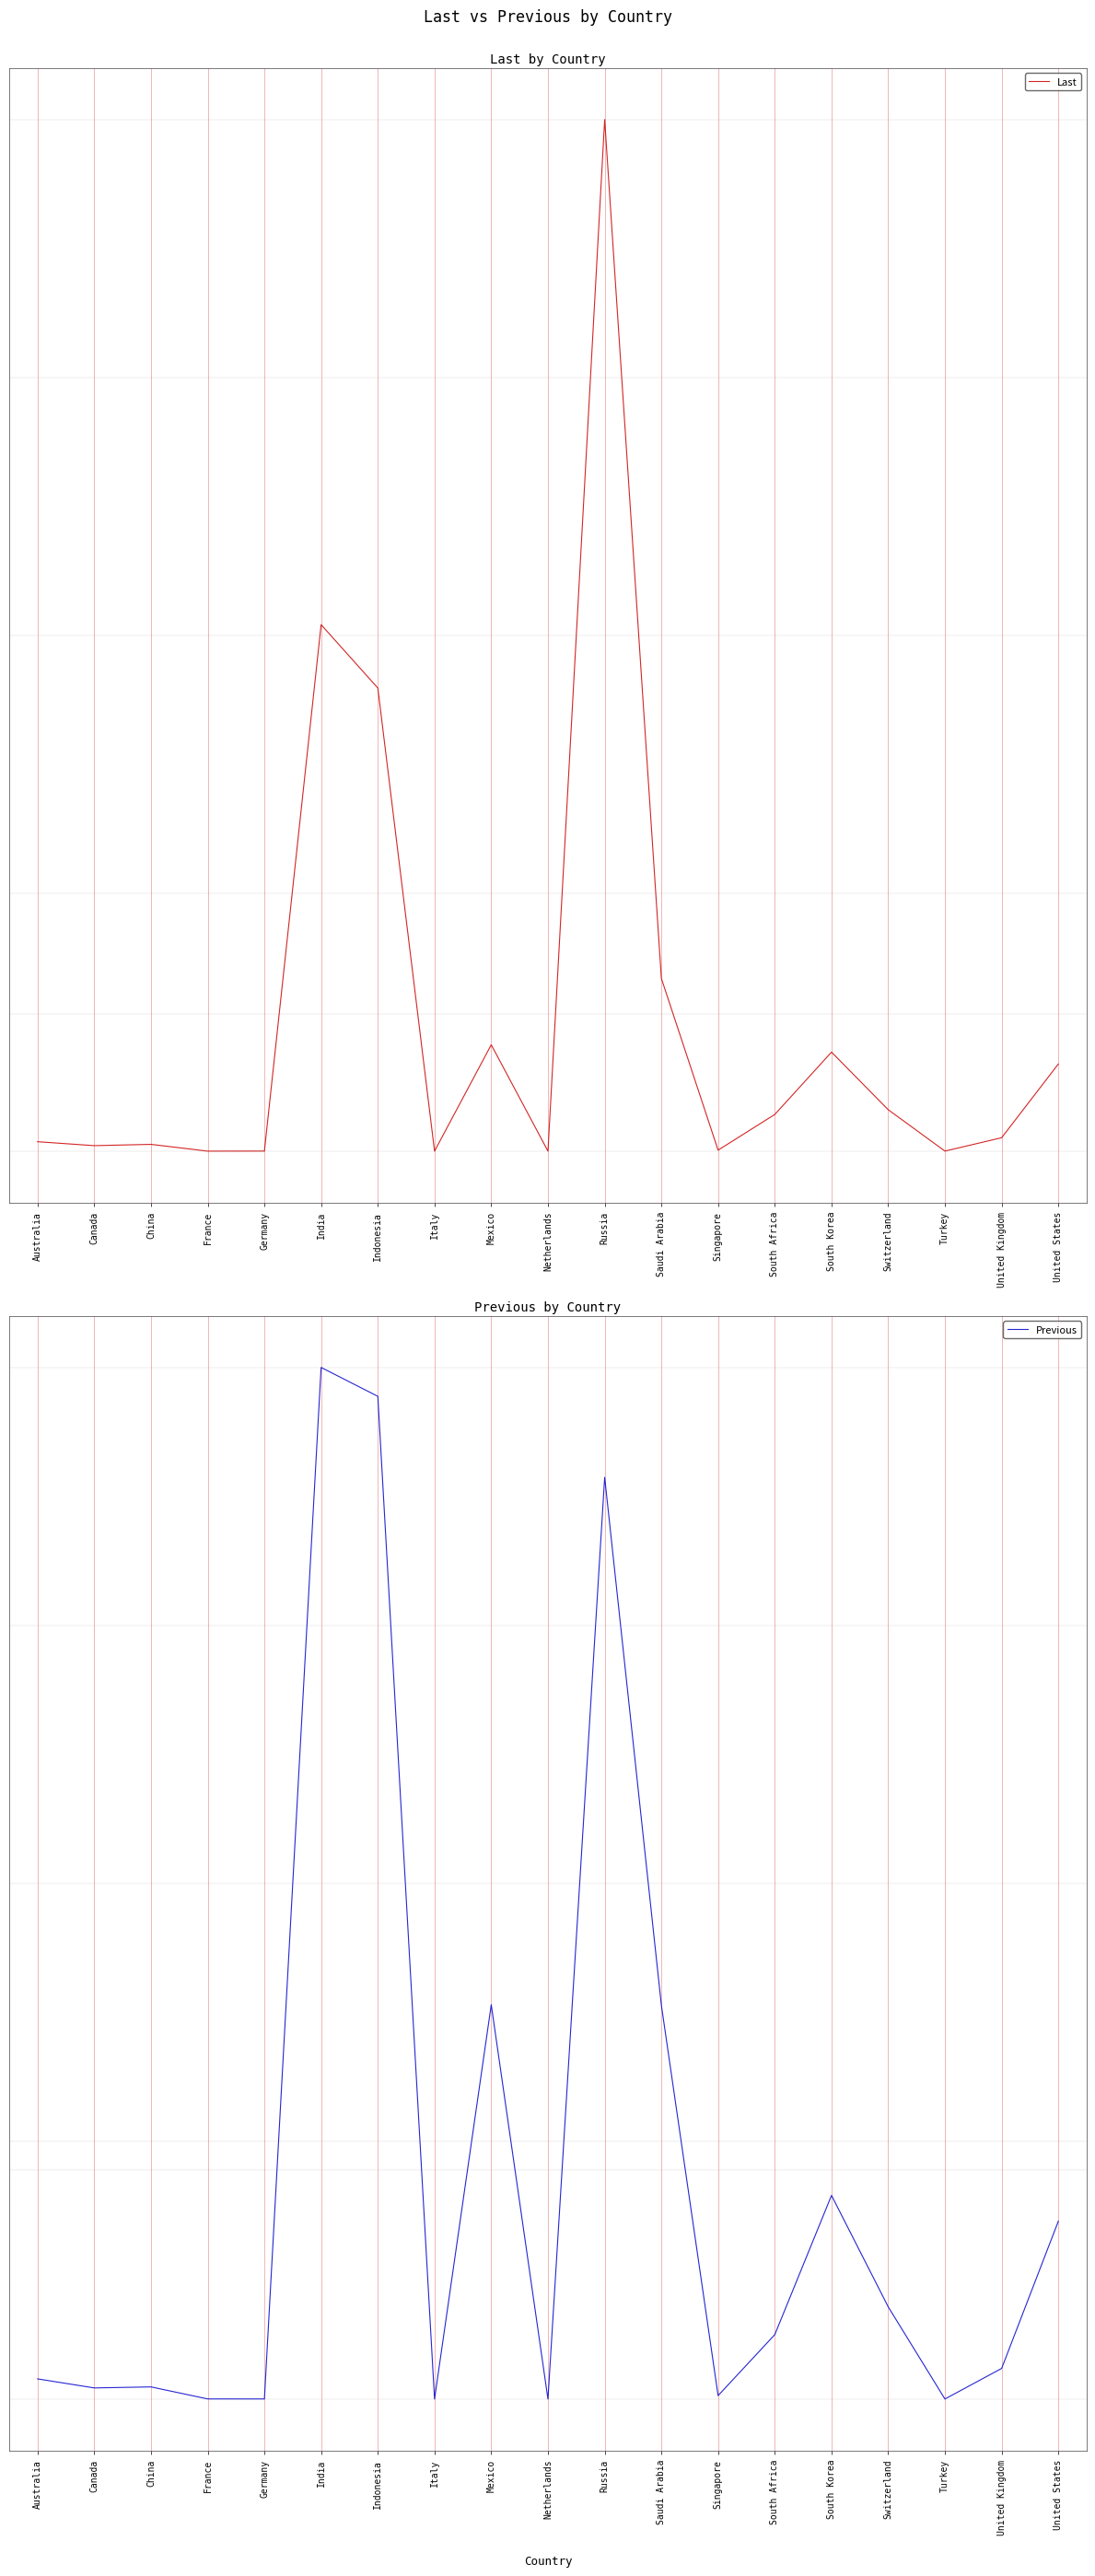

Is it true that Last equals 21294.5 at China?

False